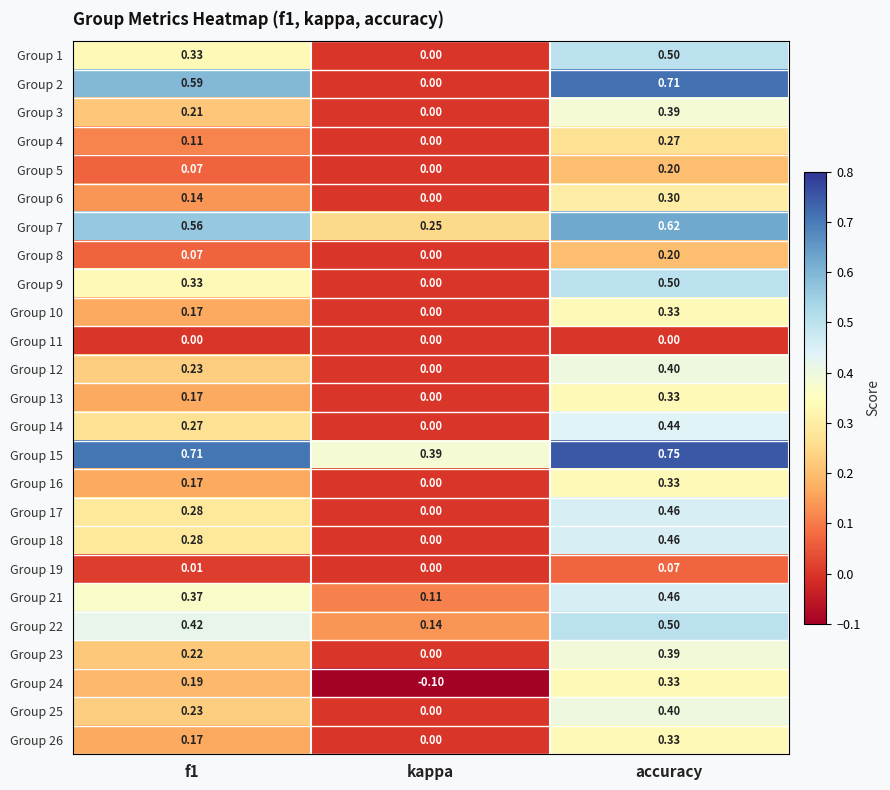

Is the value of Group 5 at kappa greater than the value of Group 4 at accuracy?

No